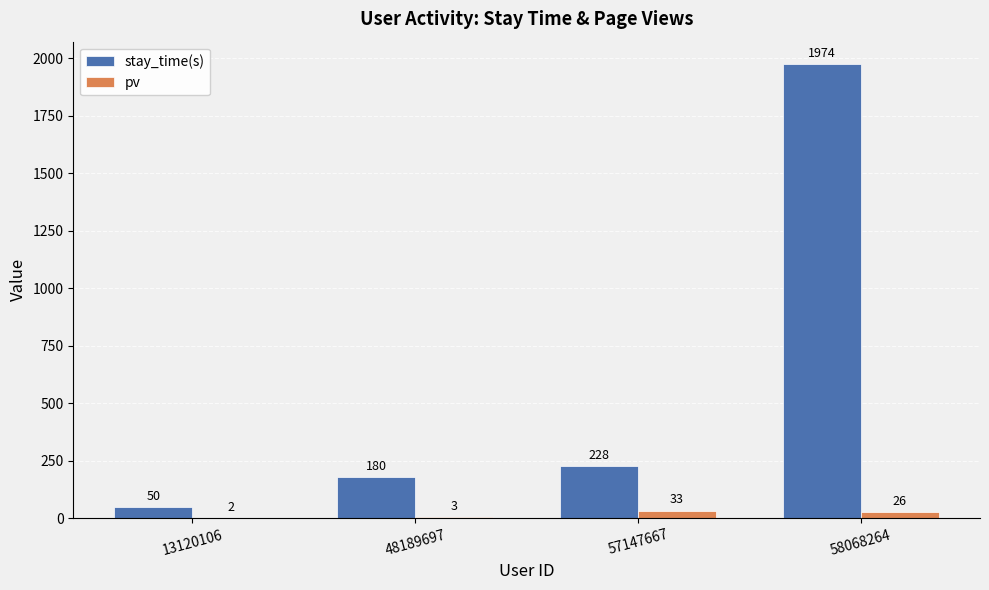

Which category has the highest value in the stay_time(s) series?

58068264